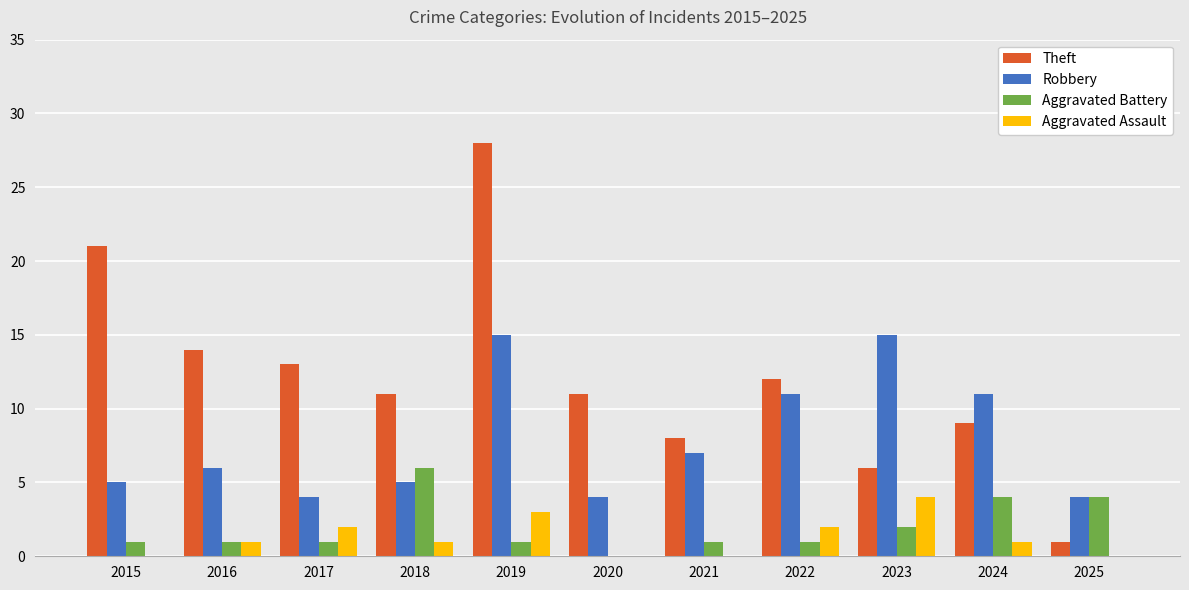

Does the chart contain stacked bars?

No